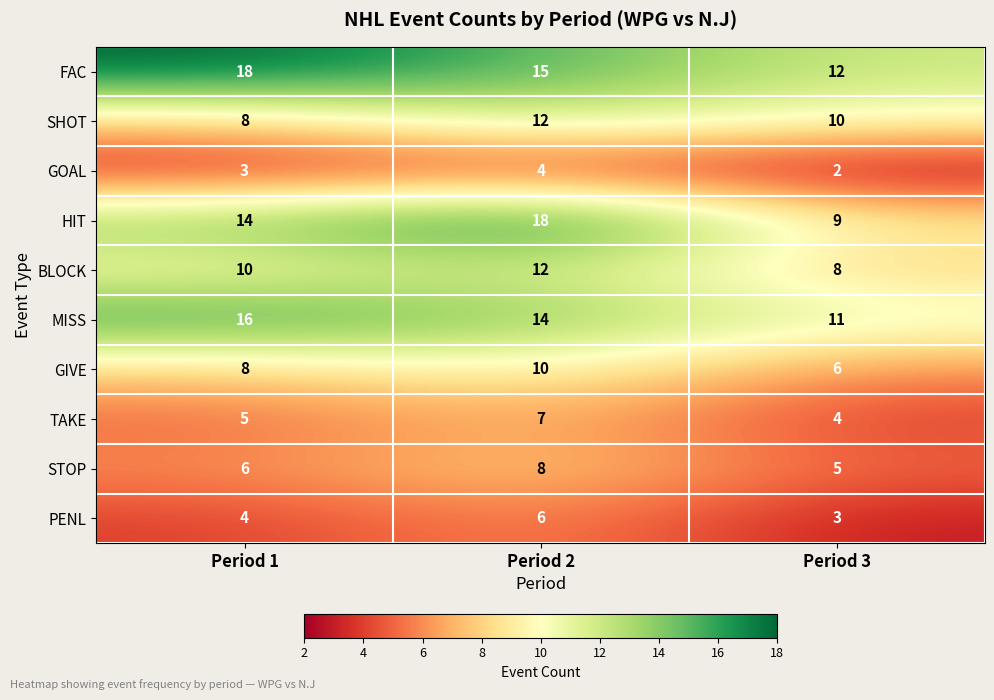

Reading left to right, transcribe all the data shown in this chart.

FAC: 18	15	12
SHOT: 8	12	10
GOAL: 3	4	2
HIT: 14	18	9
BLOCK: 10	12	8
MISS: 16	14	11
GIVE: 8	10	6
TAKE: 5	7	4
STOP: 6	8	5
PENL: 4	6	3